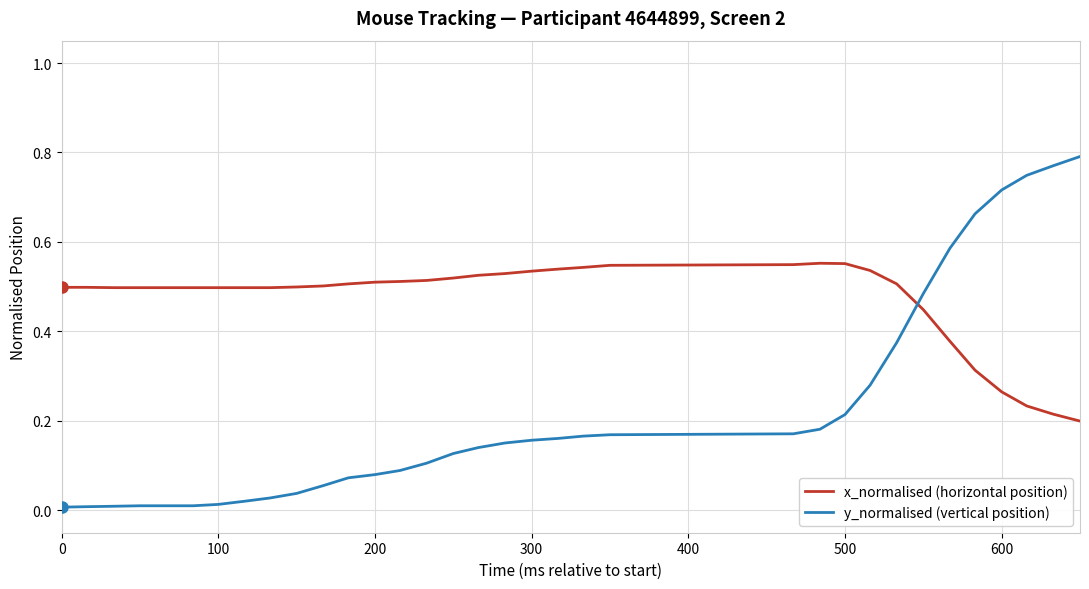

Which series has the largest range (max minus min)?

y_normalised (vertical position)